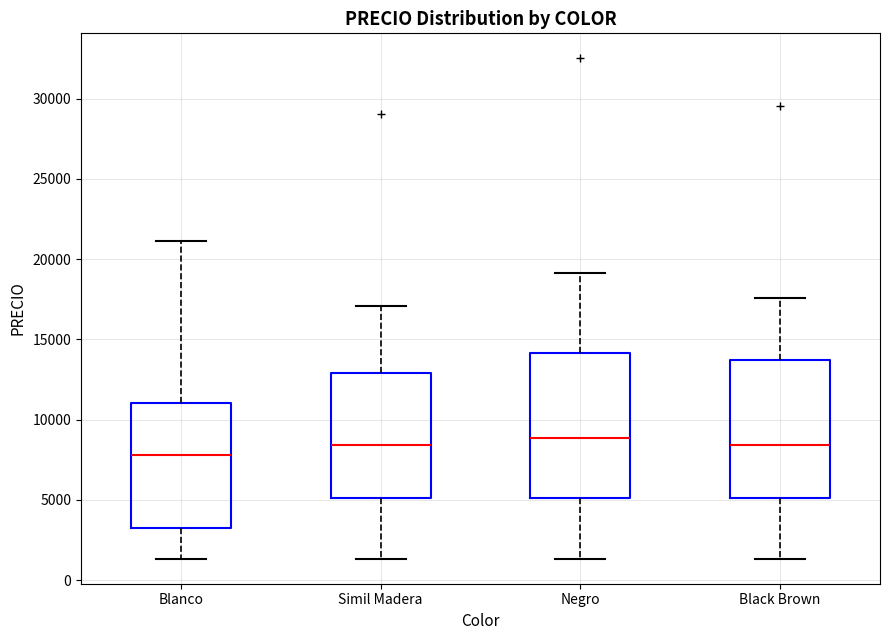

Reading left to right, read every box against the y-axis: the position of its median line, the range the box covers, and the ends of its whiskers. The values are not printed on the chart, so give them approximately, as read against the axis.

Blanco: median 8000, box 3000 to 11000, whiskers 1500 to 21000
Simil Madera: median 8500, box 5000 to 13000, whiskers 1500 to 17000
Negro: median 9000, box 5000 to 14000, whiskers 1500 to 19000
Black Brown: median 8500, box 5000 to 13500, whiskers 1500 to 17500